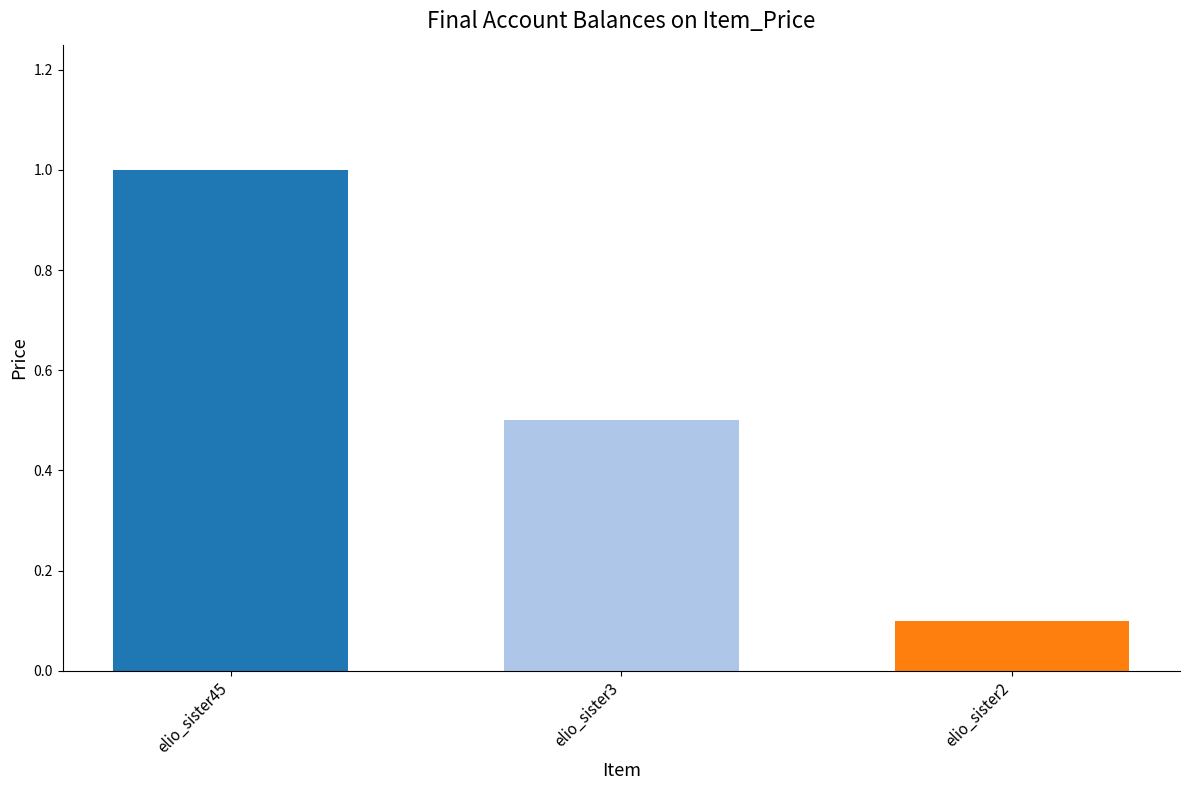

Which category has the highest value across all series?

elio_sister45